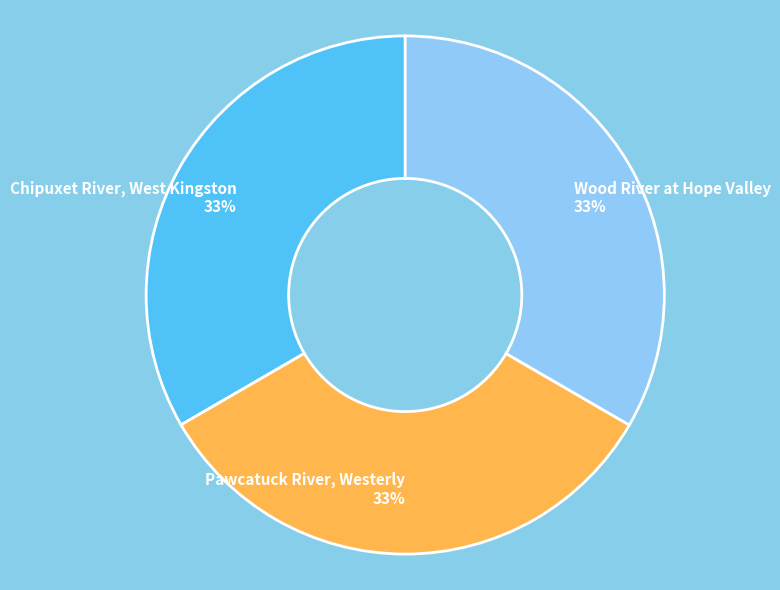

To the nearest percent, what is the average slice percentage?

33%